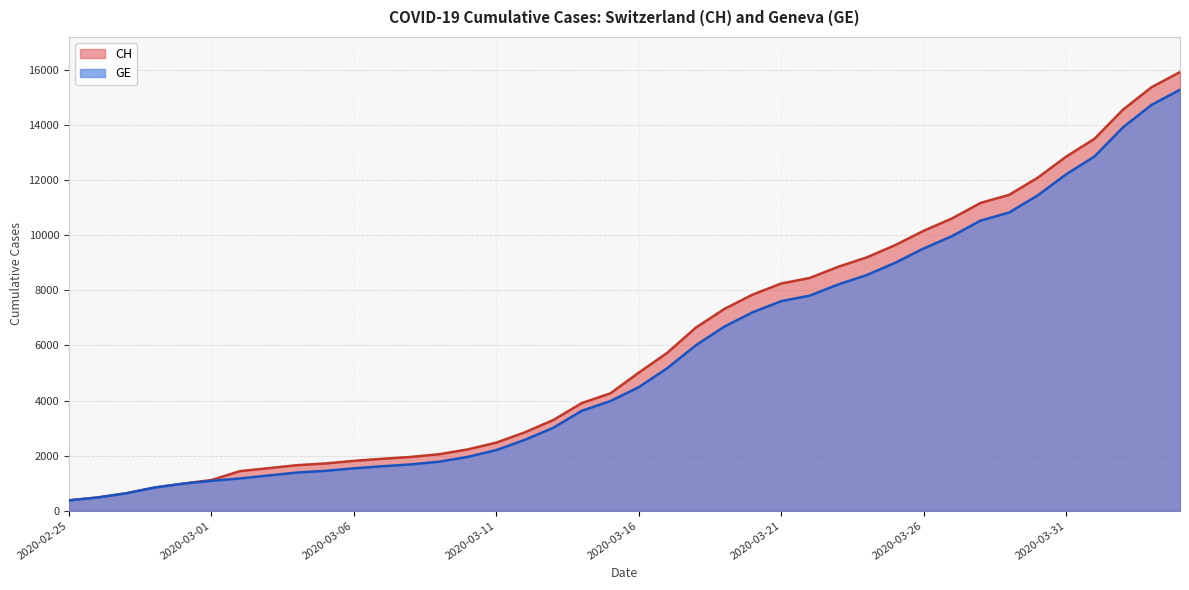

At which category does the chart reach its minimum across all series?

2020-02-25